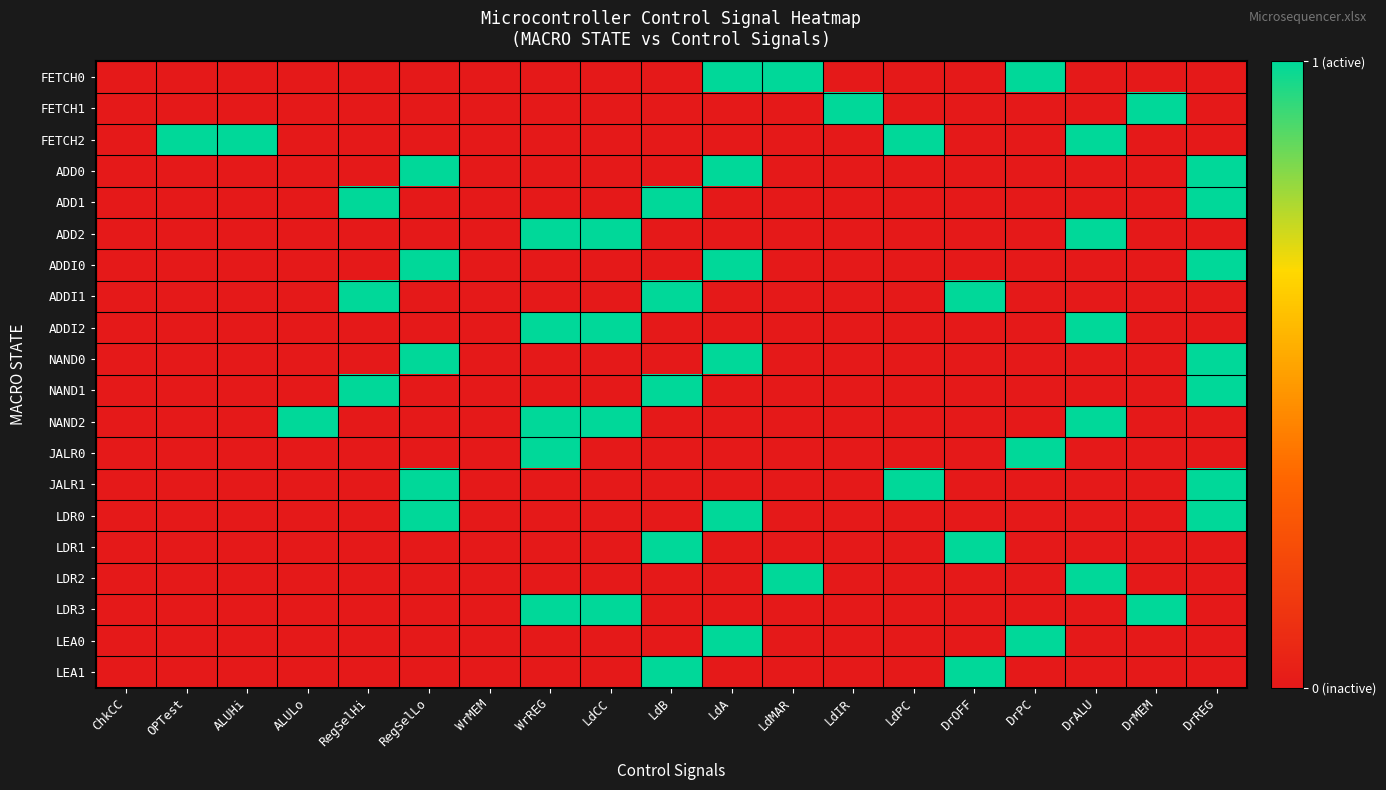

How many distinct data groups are displayed?

20